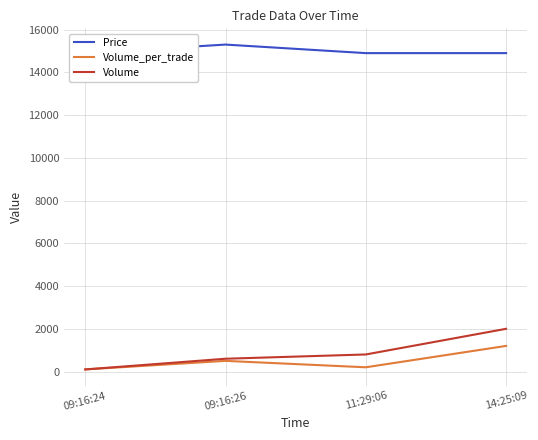

At which category is the sum across all series the highest?

14:25:09